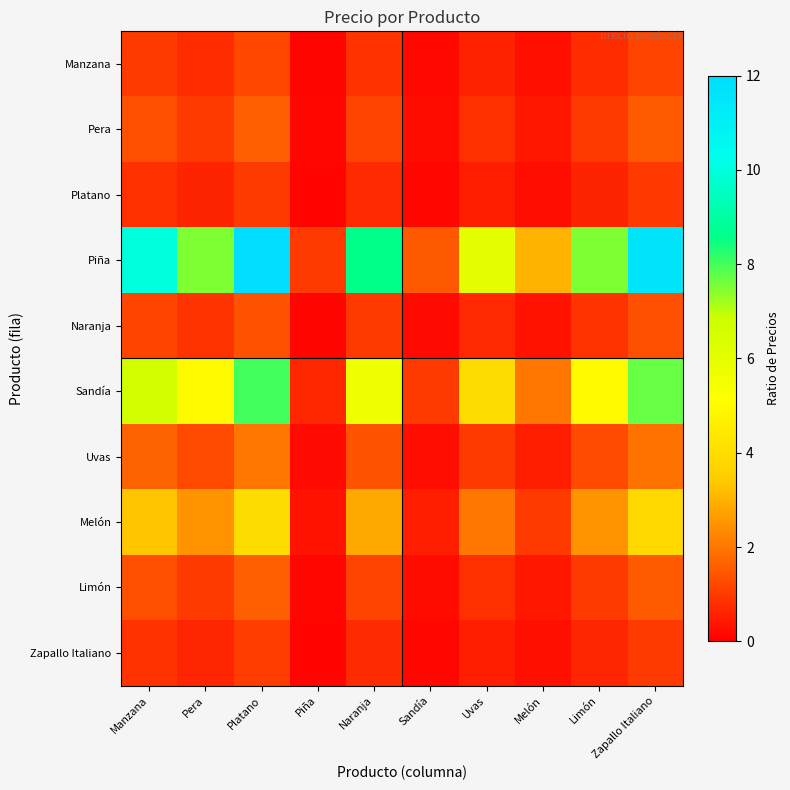

Which series has the widest spread of values?

Piña